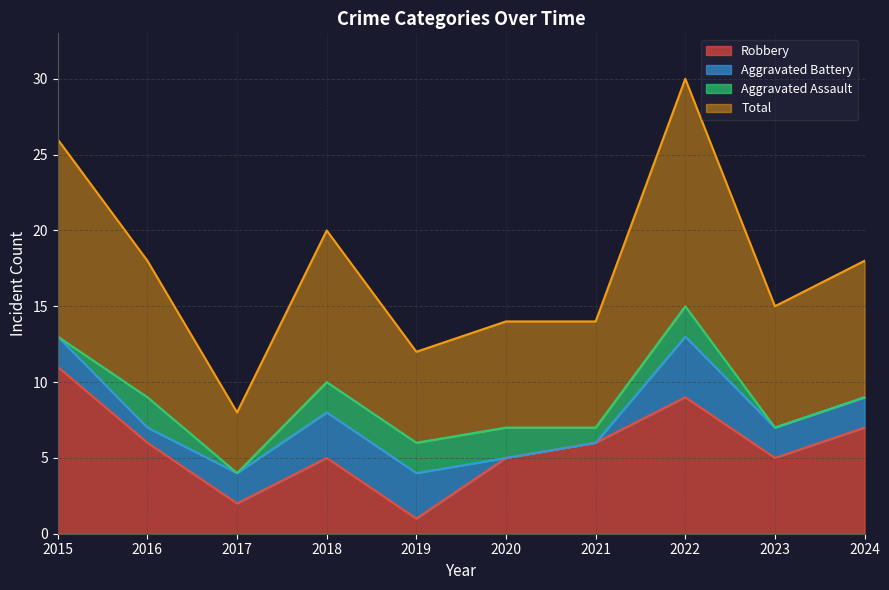

How many interior local valleys does the Total series have?

3